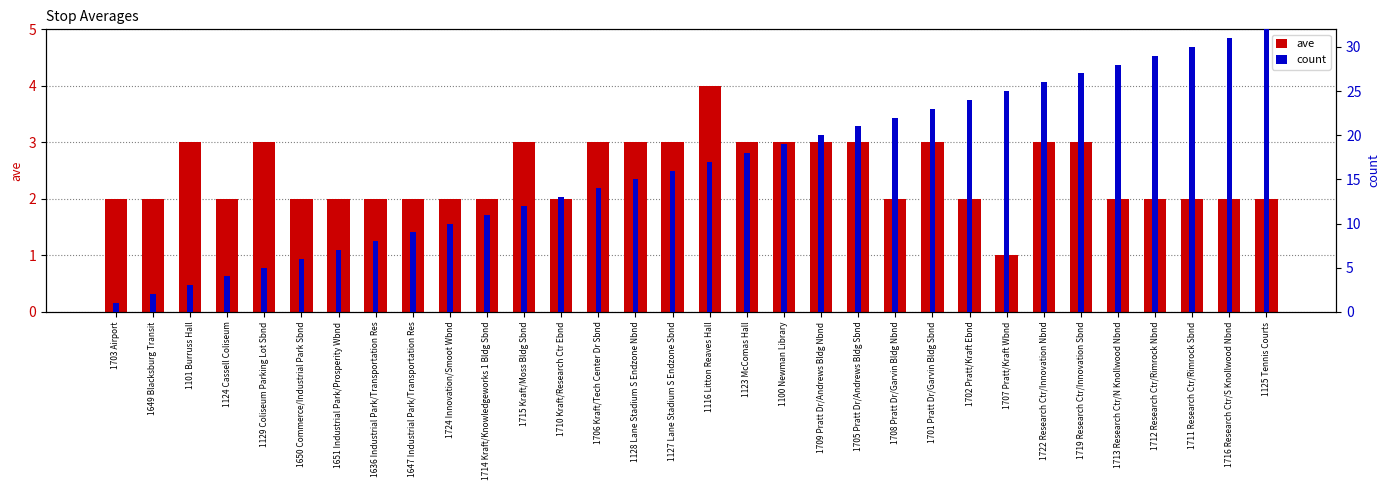

Is the value of count at 1703 Airport greater than the value of ave at 1710 Kraft/Research Ctr Ebnd?

No